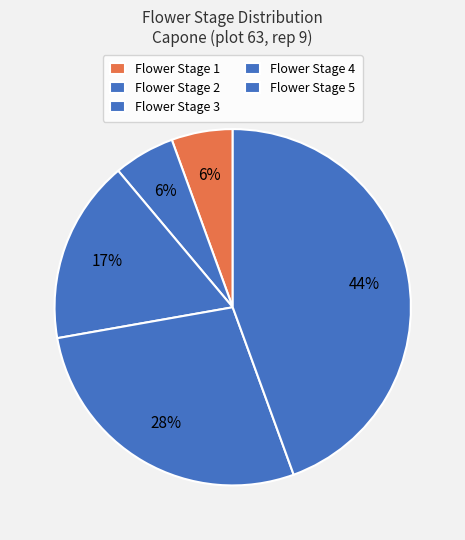

How many slices are in this pie chart?

5